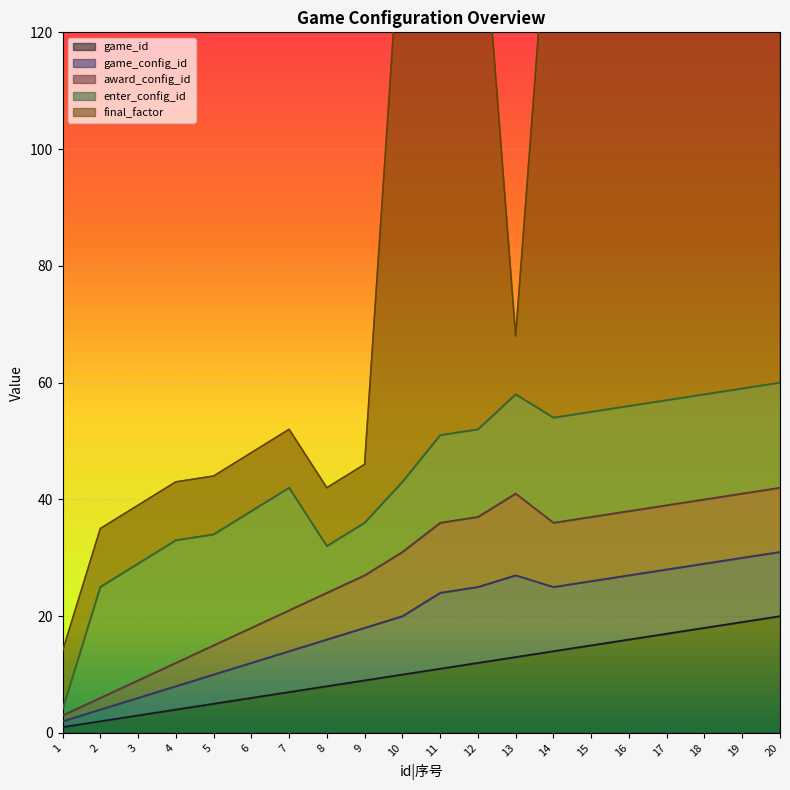

True or false: game_id has more than 2 points higher than both neighbors.

False